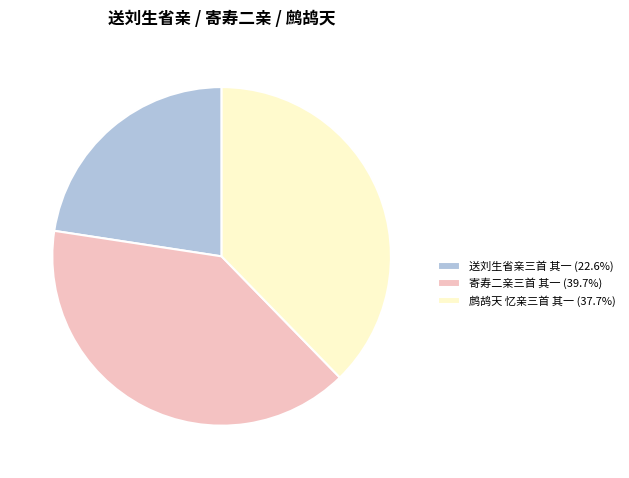

Combined, do 送刘生省亲三首 其一 and 鹧鸪天 忆亲三首 其一 account for over 50%?

Yes